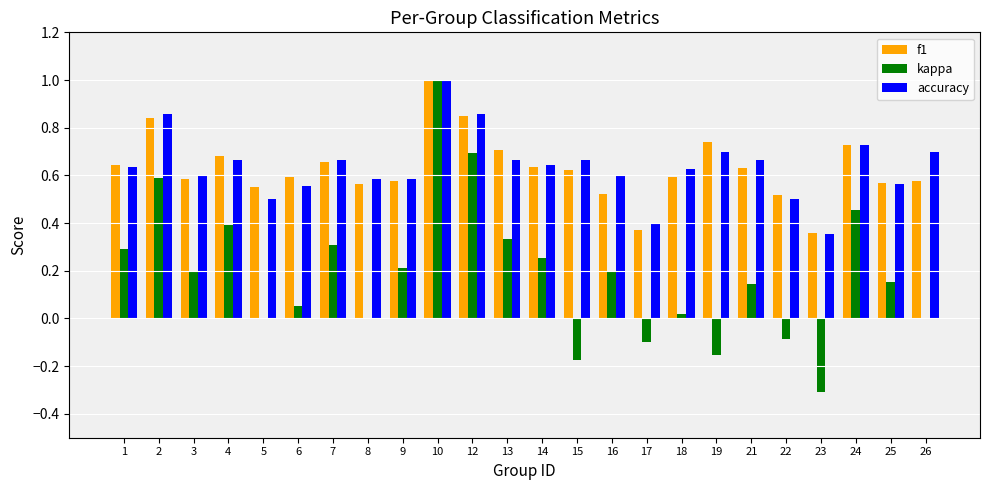

What is the sum of all f1 values?

15.1